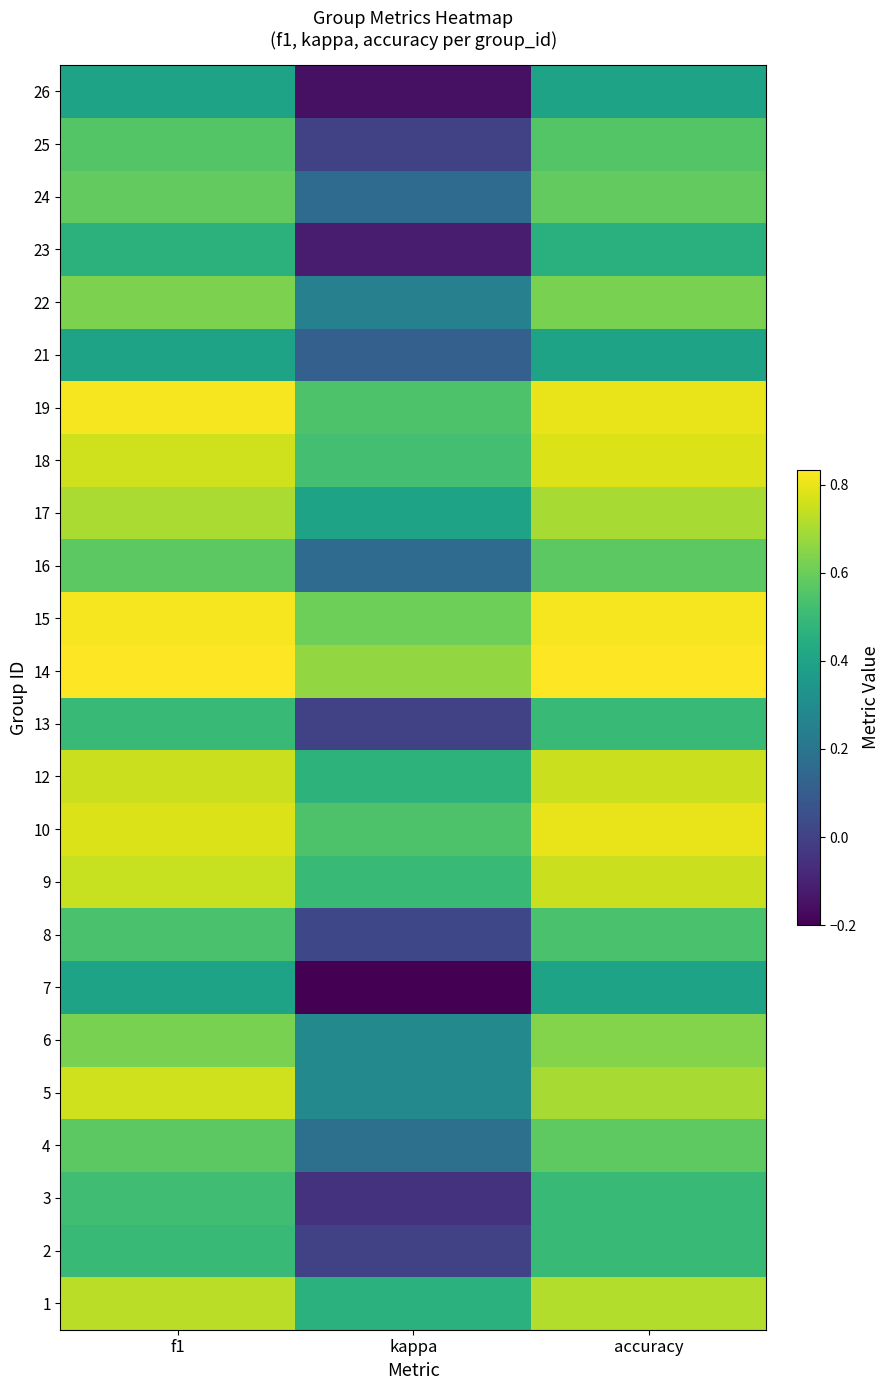

How many 6 values are between 0 and 1?

3